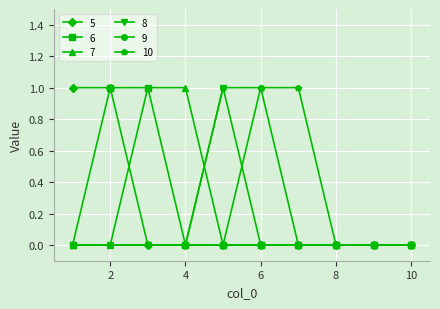

Which label corresponds to the largest value in the chart?

1